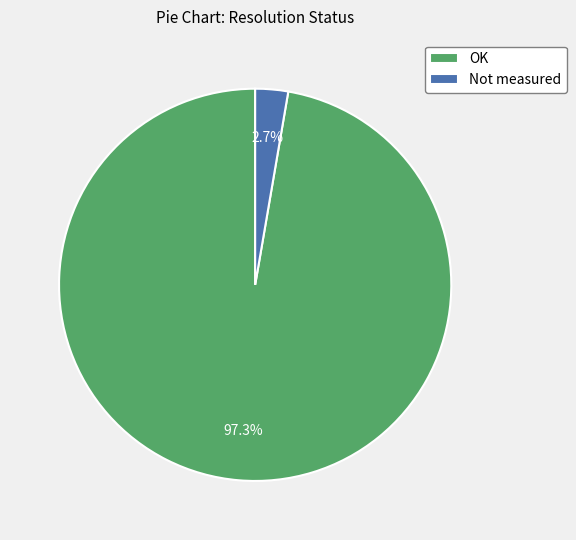

Which category has the smallest portion of the pie?

Not measured